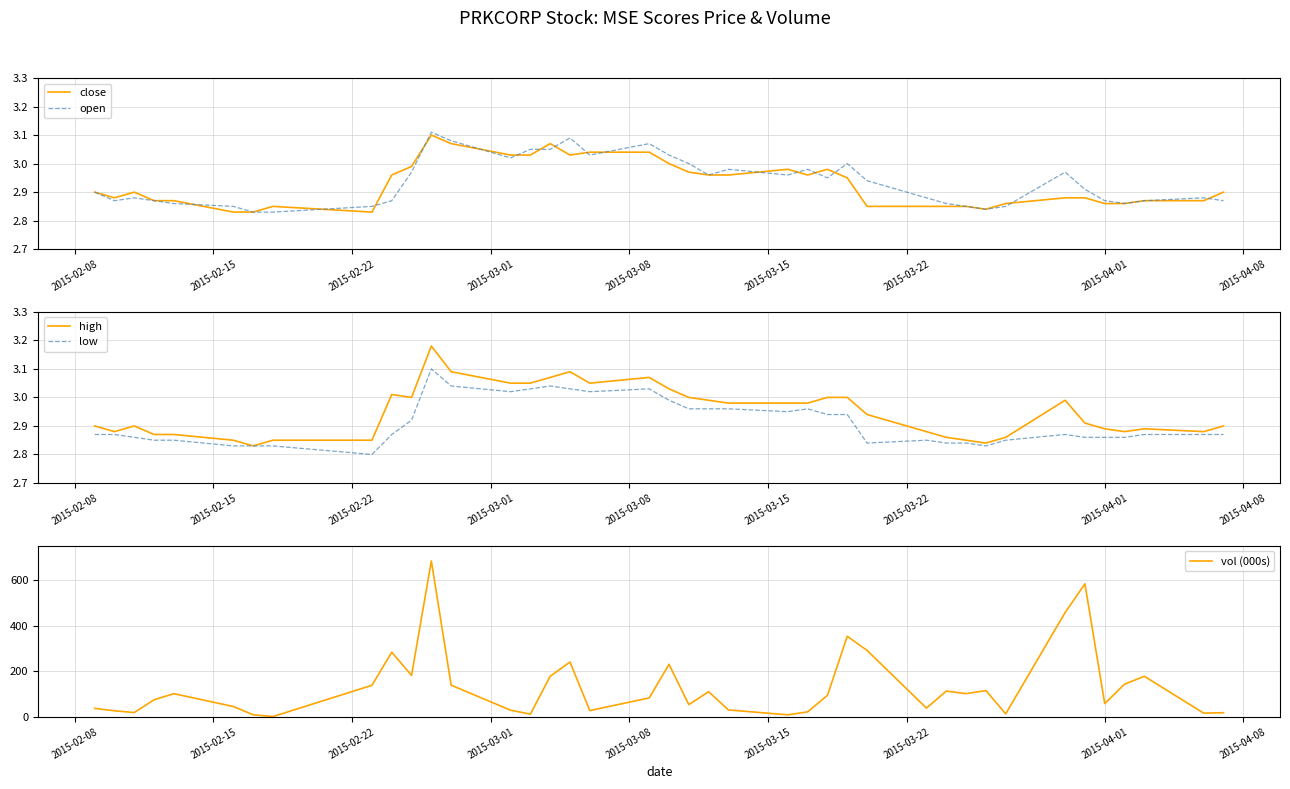

What is the maximum value shown in the chart?

682.8